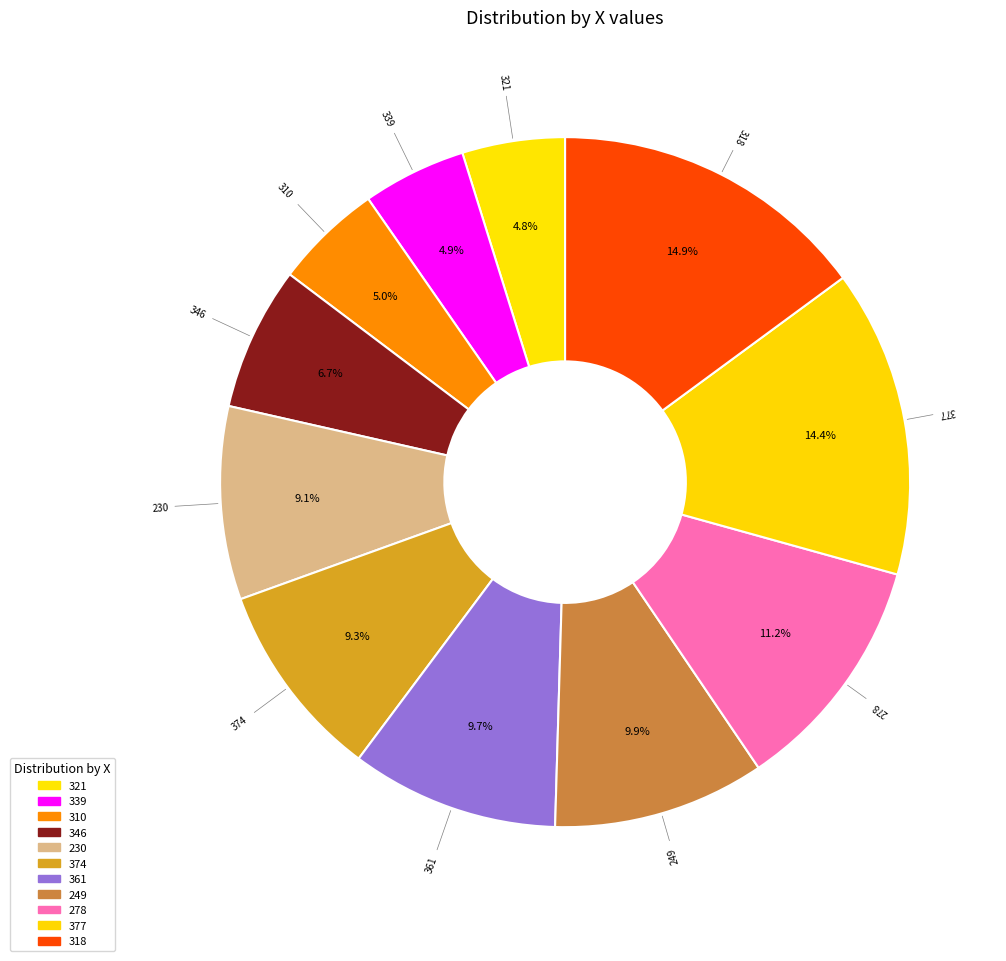

What is the largest slice in the pie chart?

318